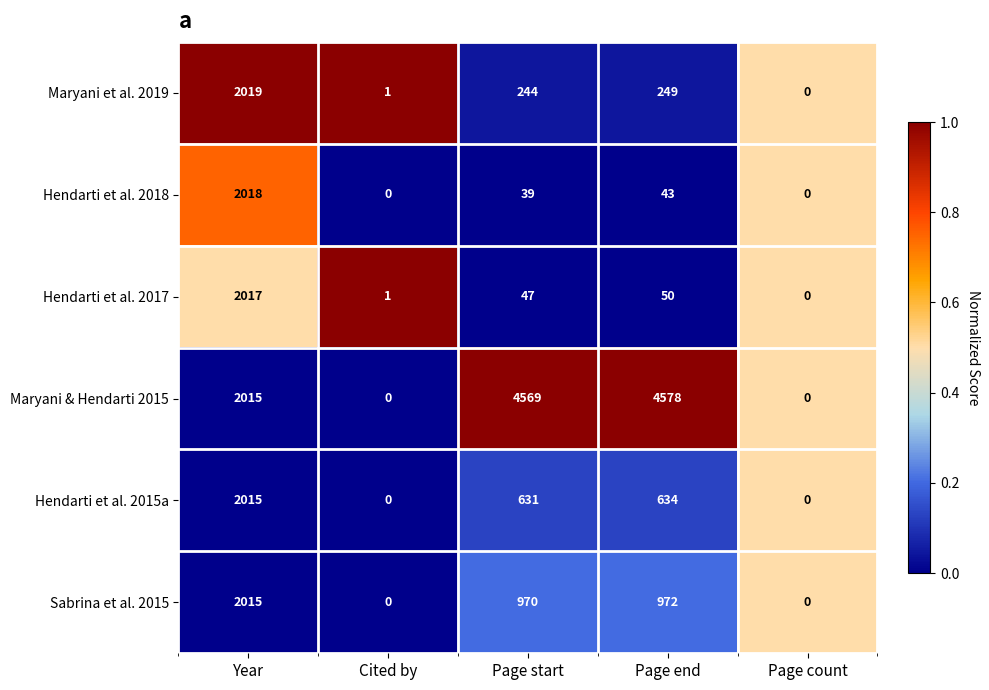

How many series are shown in this chart?

6